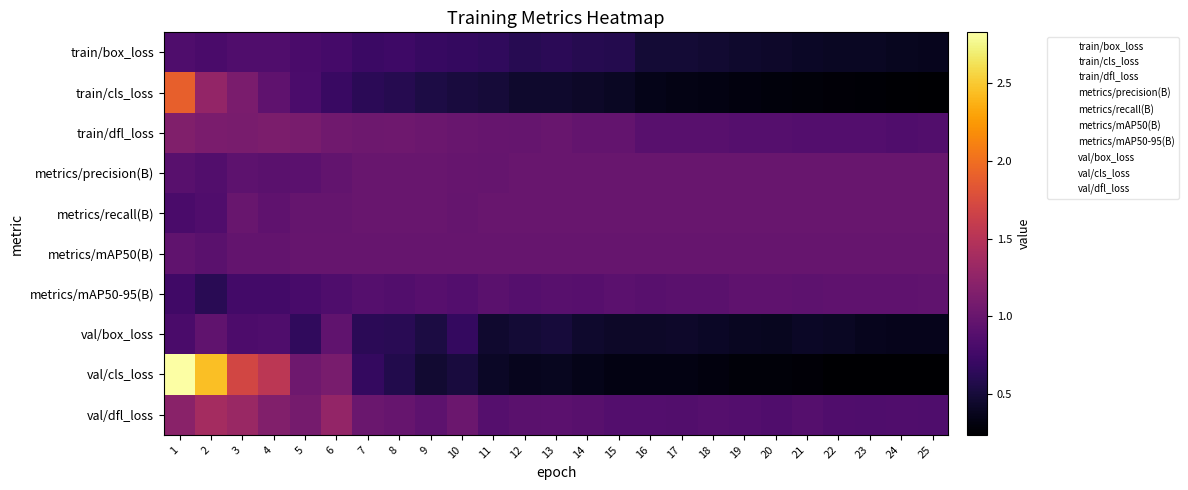

At 6, list the series in order from smallest to largest.

train/cls_loss, train/box_loss, metrics/mAP50-95(B), val/box_loss, metrics/precision(B), metrics/recall(B), metrics/mAP50(B), train/dfl_loss, val/cls_loss, val/dfl_loss